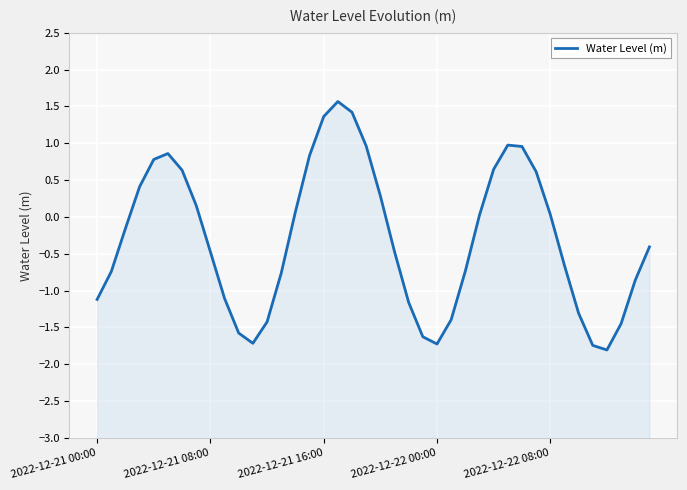

Reading left to right, extract all data points from this chart.

-1.1	-0.7	-0.2	0.4	0.8	0.9	0.6	0.2	-0.5	-1.1	-1.6	-1.7	-1.4	-0.8	0.1	0.8	1.4	1.6	1.4	1.0	0.3	-0.5	-1.2	-1.6	-1.7	-1.4	-0.7	0.0	0.6	1.0	1.0	0.6	0.0	-0.7	-1.3	-1.7	-1.8	-1.4	-0.9	-0.4